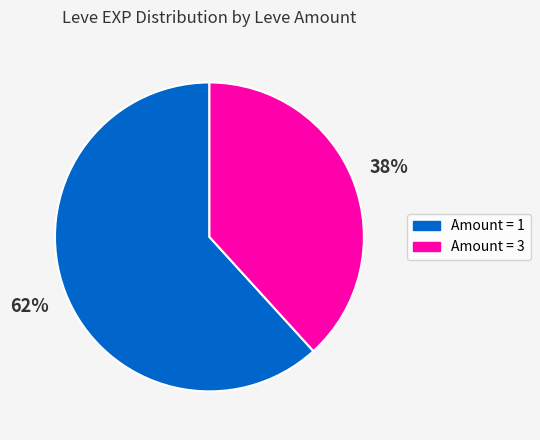

Is it true that Amount = 1 is 62% of the pie?

True